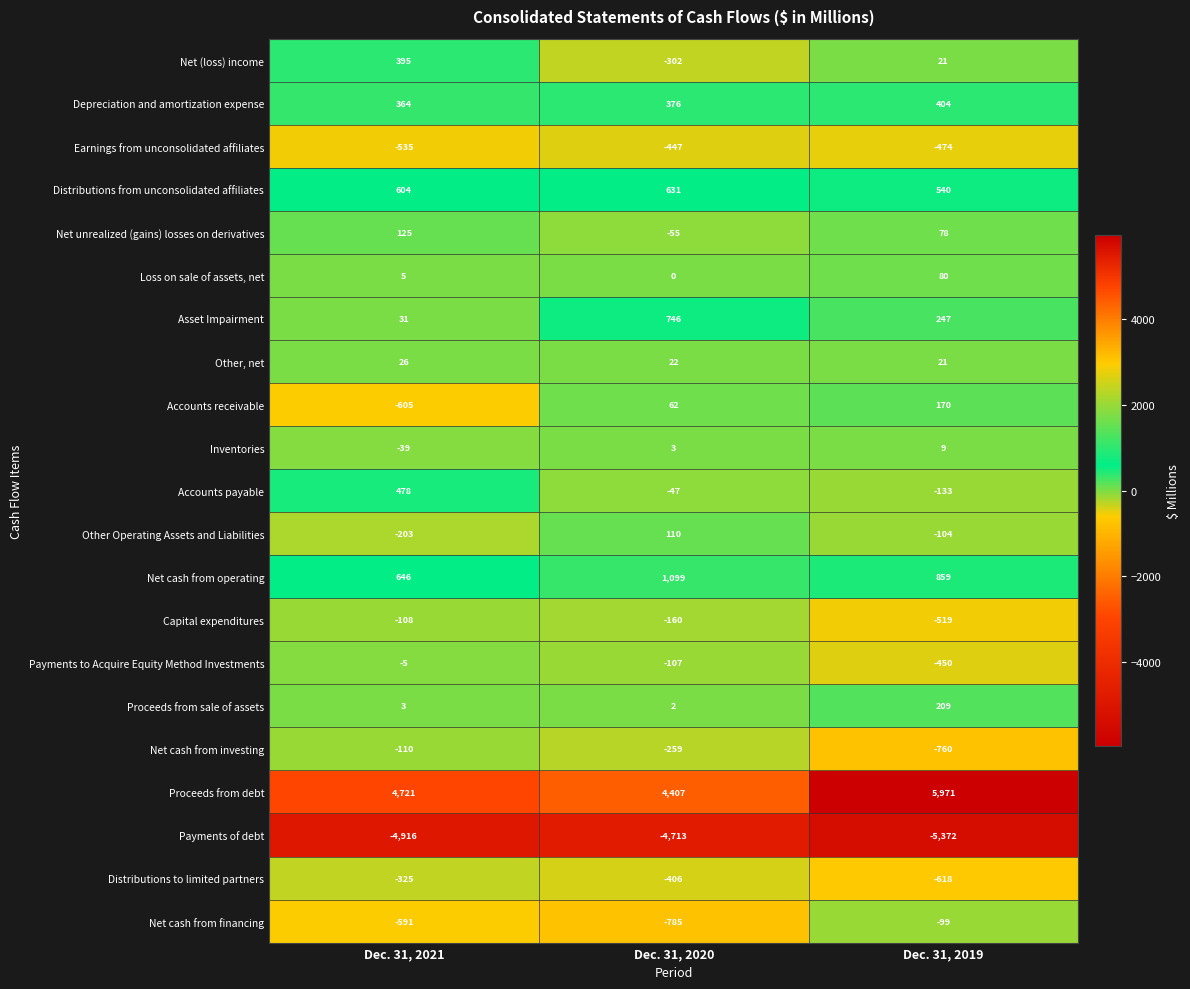

The value of Payments to Acquire Equity Method Investments at Dec. 31, 2021 is -1. True or false?

False